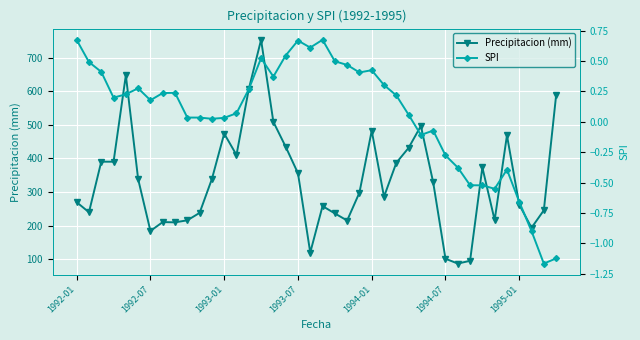

Is it true that SPI equals 0.3 at 14?

True